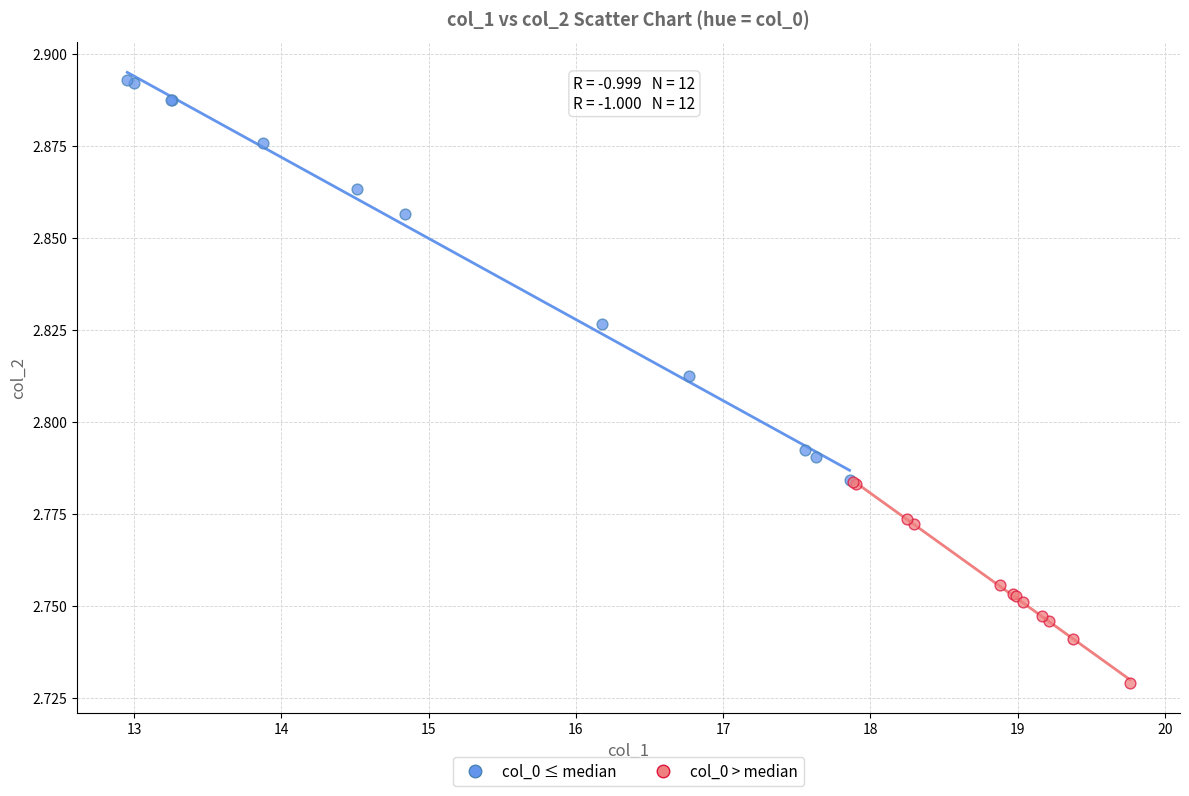

Which series contains the highest Y value?

col_0 ≤ median